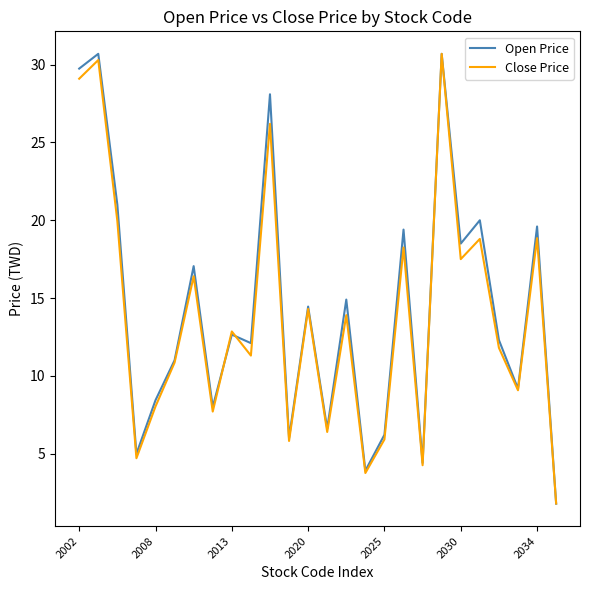

What is the smallest value displayed?

1.8